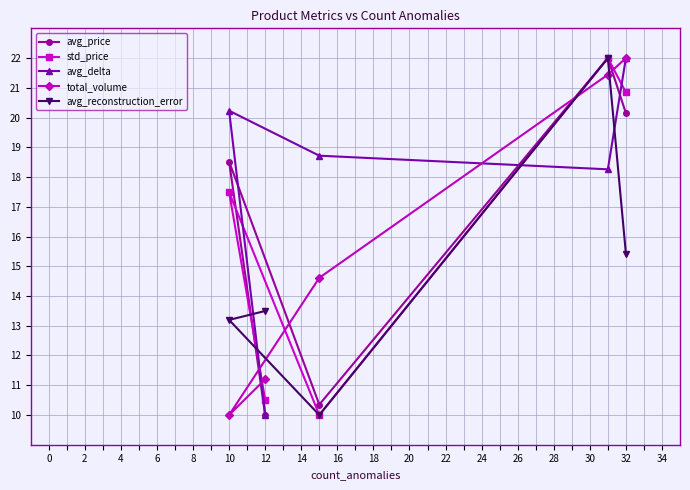

How many interior local peaks does the avg_reconstruction_error series have?

1